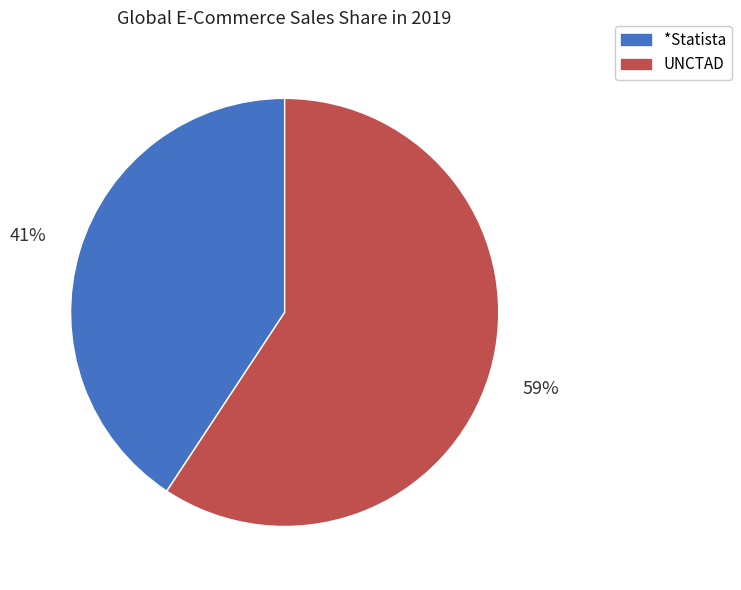

Between UNCTAD and *Statista, which is larger?

UNCTAD